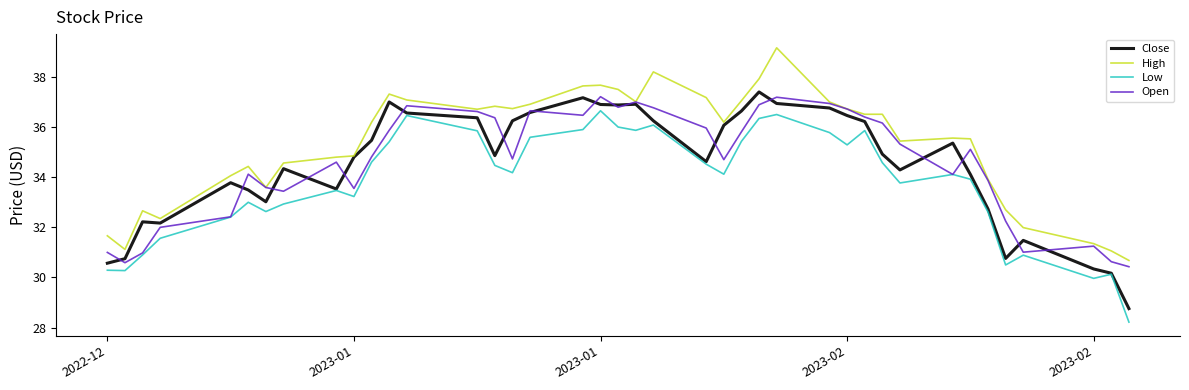

What is the minimum value shown in the chart?

28.2